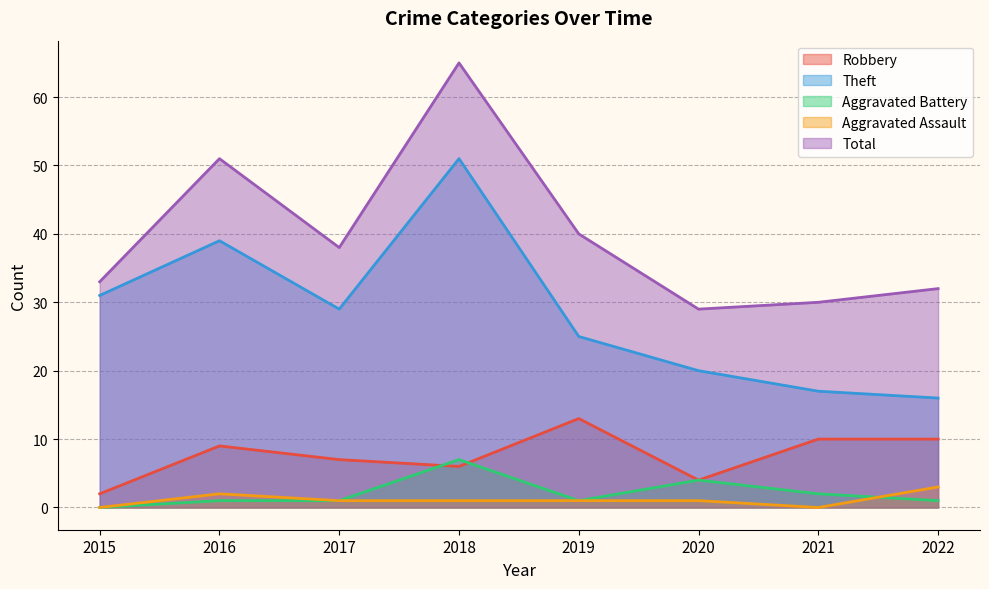

What is the sum of all Theft values?

228